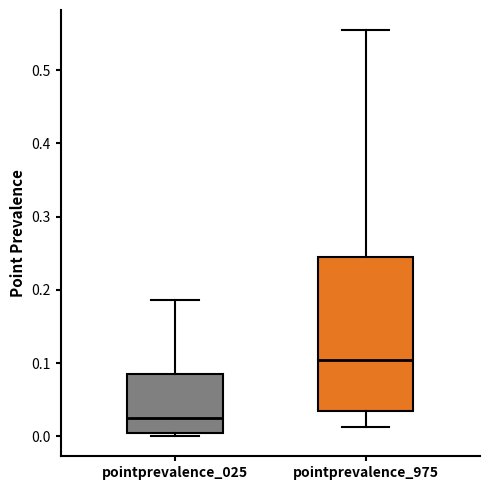

Where does the lower whisker of the box for pointprevalence_975 end on the y-axis? The values are not printed on the chart, so give them approximately, as read against the axis.

0.01